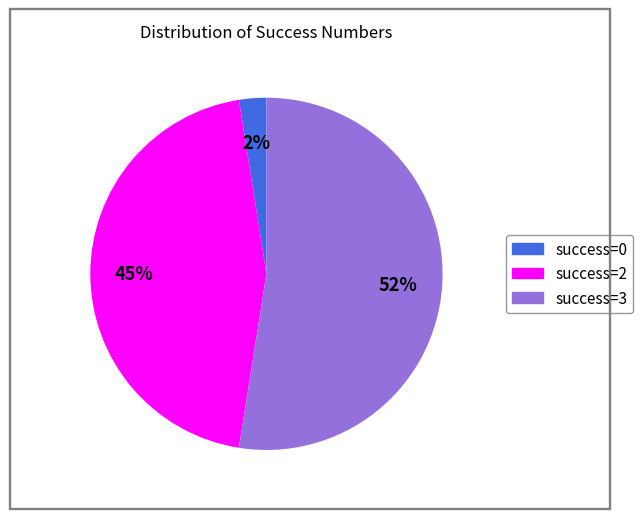

Is there any slice that represents more than half of the pie?

Yes